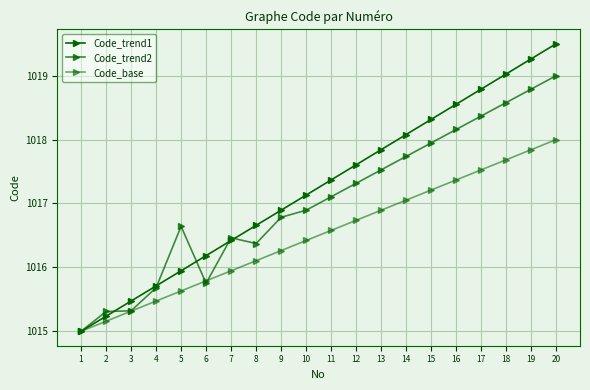

How many interior local peaks does the Code_trend2 series have?

2